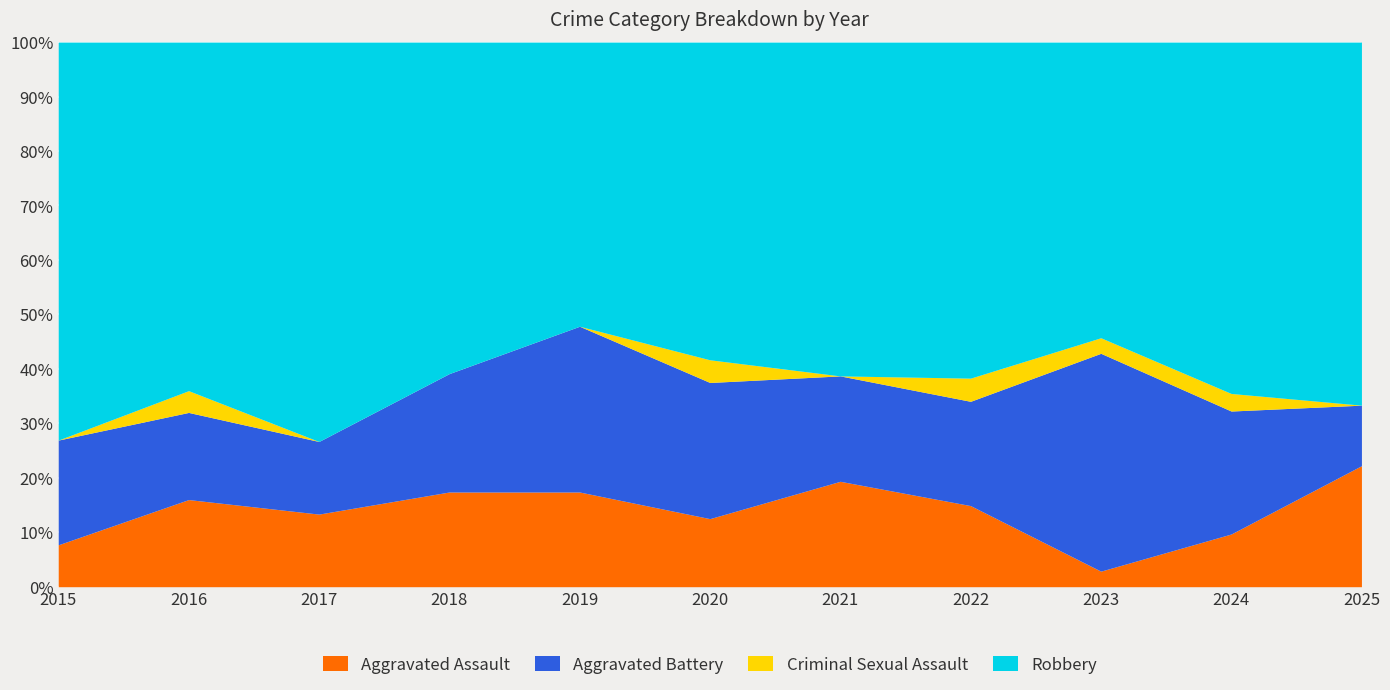

Which series has the largest total across all categories?

Robbery